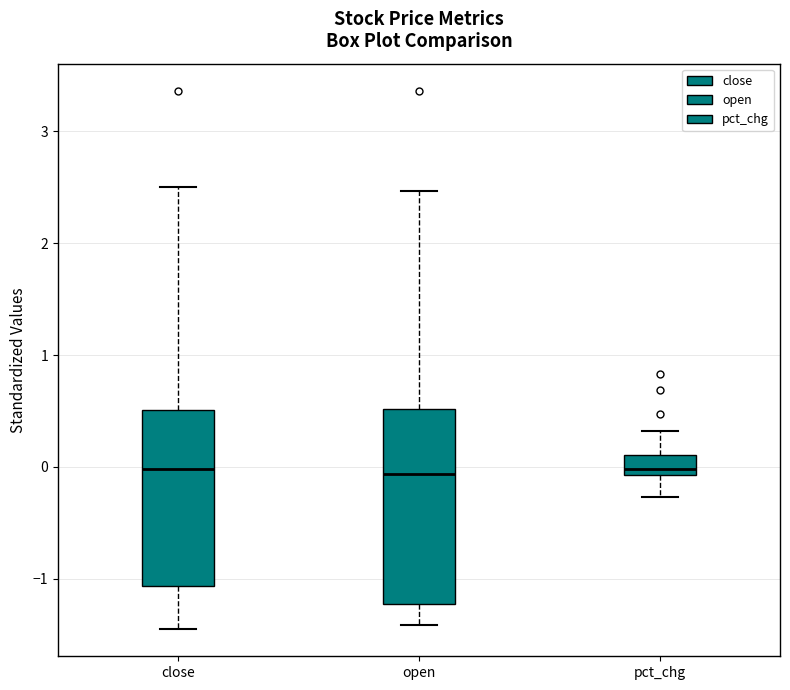

Reading left to right, transcribe this box plot: for each box, give where its median line is, the range the box spans, and where its two whiskers end, as read against the y-axis. The values are not printed on the chart, so give them approximately, as read against the axis.

close: median 0.0, box -1.1 to 0.5, whiskers -1.4 to 2.5
open: median -0.1, box -1.2 to 0.5, whiskers -1.4 to 2.5
pct_chg: median 0.0, box -0.1 to 0.1, whiskers -0.3 to 0.3